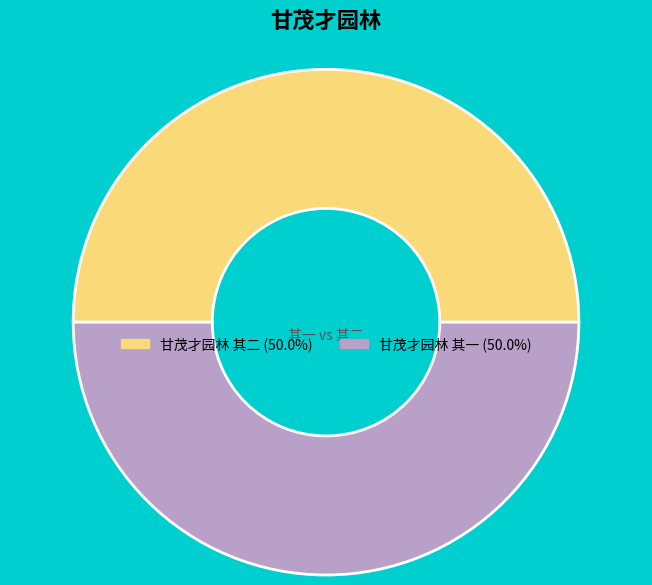

Combined, do 甘茂才园林 其一 (50.0%) and 甘茂才园林 其二 (50.0%) account for over 50%?

Yes